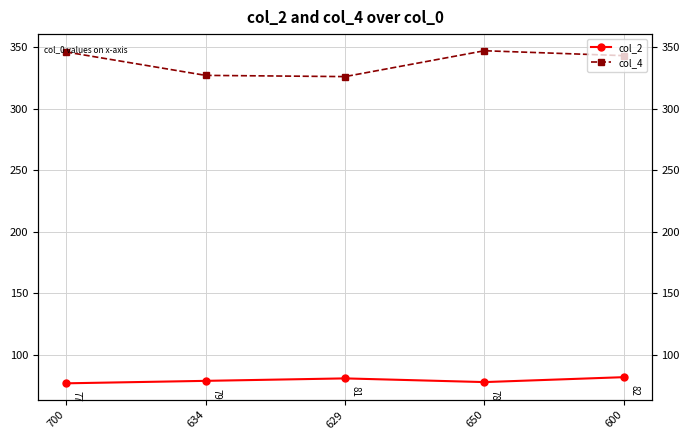

Which series has the largest range (max minus min)?

col_4